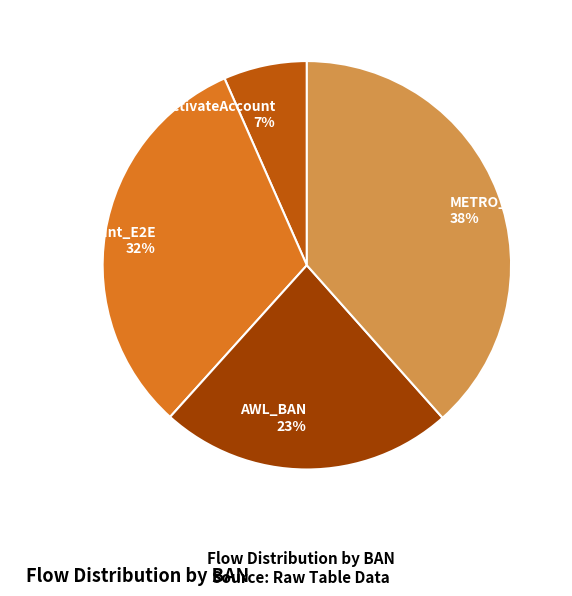

Is it true that AWL_BAN 23% is 23% of the pie?

True